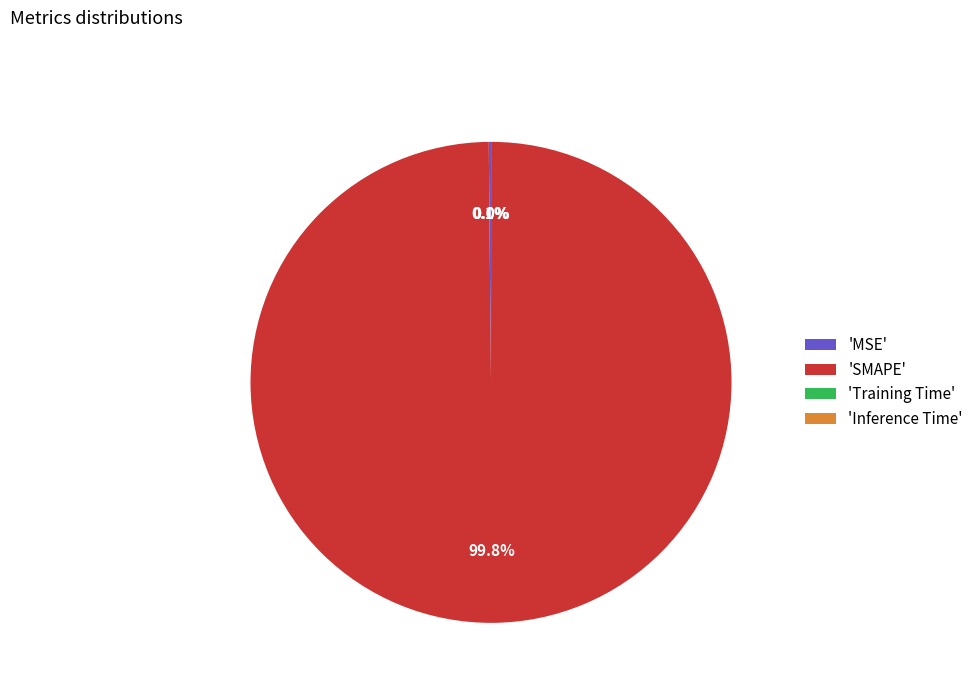

Does any single category account for the majority?

Yes